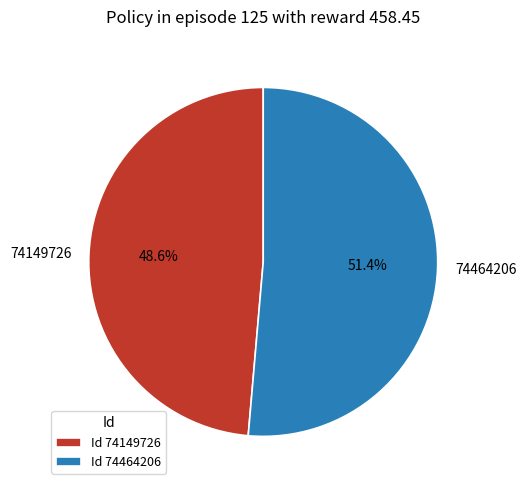

To the nearest percent, what portion does 74464206 represent?

51%